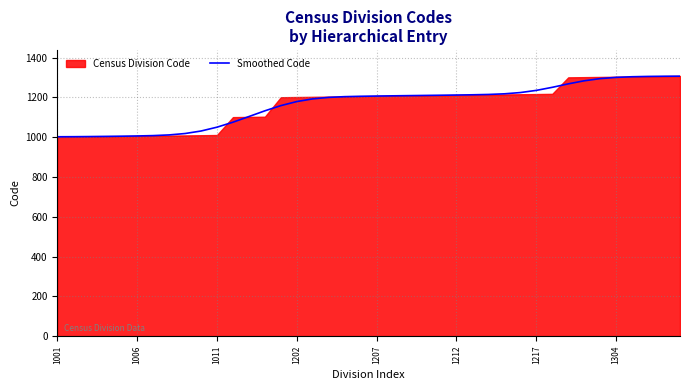

Is it true that Smoothed Code equals 769.2 at 1217?

False